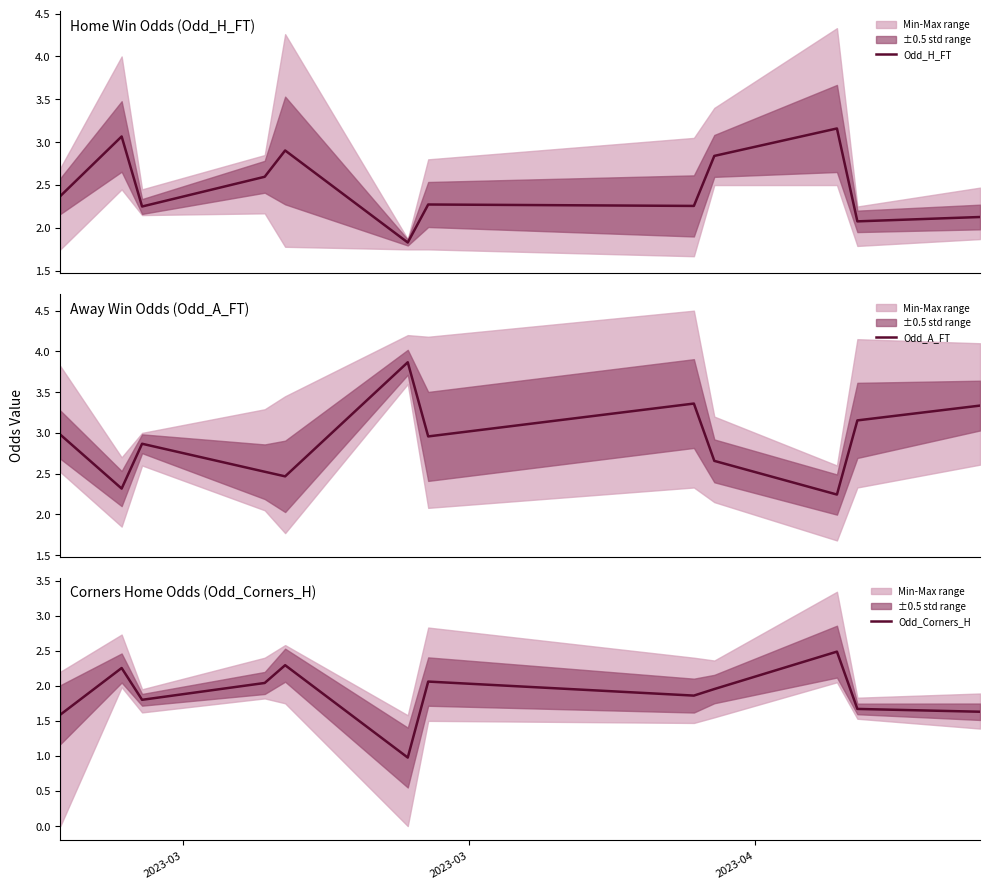

Is the value of Odd_Corners_H at 11 greater than the value of Odd_A_FT at 4?

No